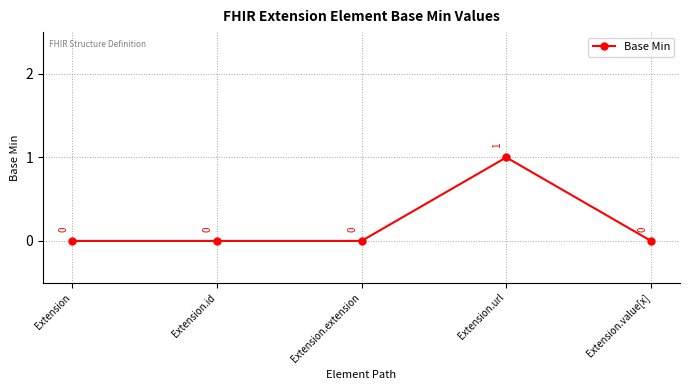

Reading left to right, list all the values displayed in this chart.

0	0	0	1	0